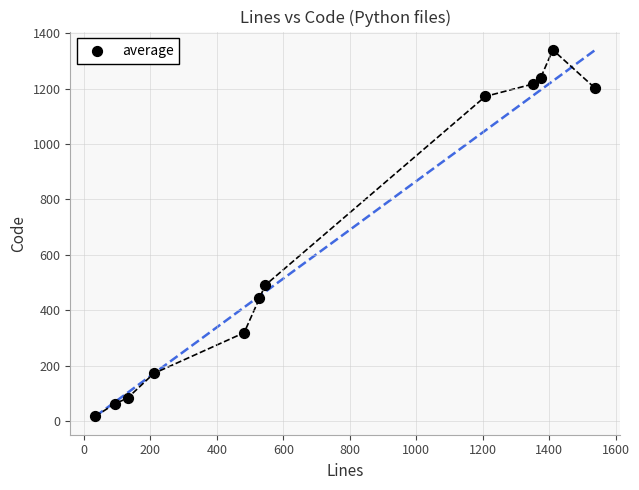

What Y value in the scatter plot is closest to 678?

490